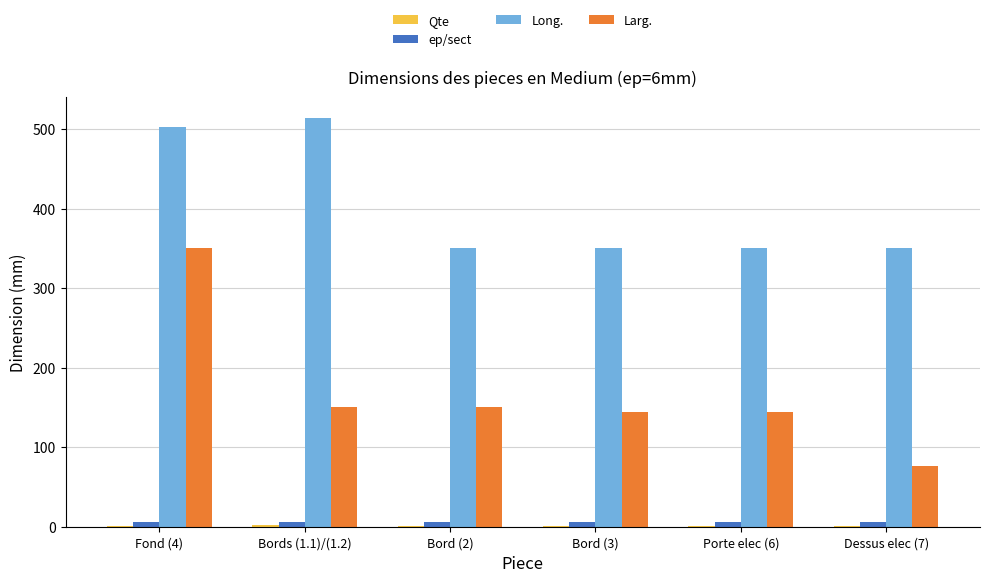

Between Bords (1.1)/(1.2) and Porte elec (6), which series saw the biggest shift?

Long.